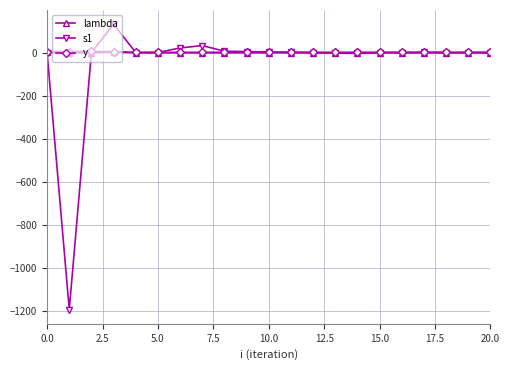

What is the smallest value displayed?

-1193.7